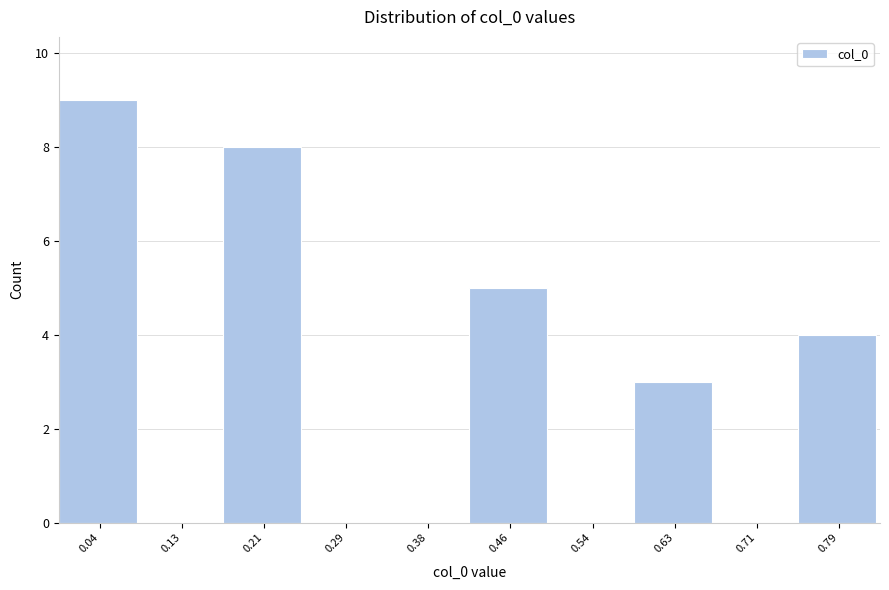

How tall is the bar that spans 0.58 to 0.67 on the x-axis? Neither the bar edges nor the heights are printed on the chart, so give them approximately, as read against the axes.

3